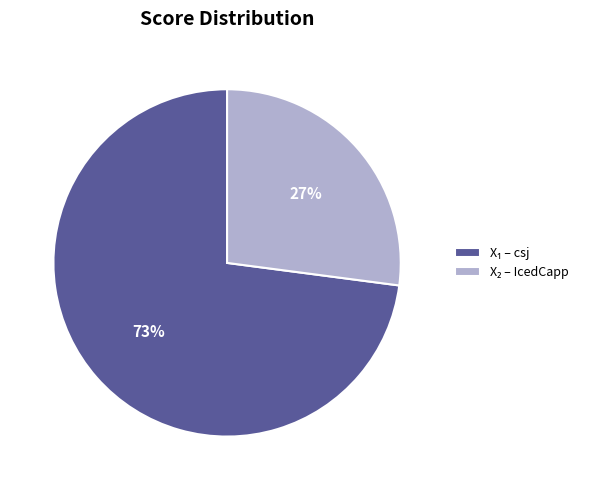

To the nearest percent, what is the difference between the largest and smallest slice percentages?

46%